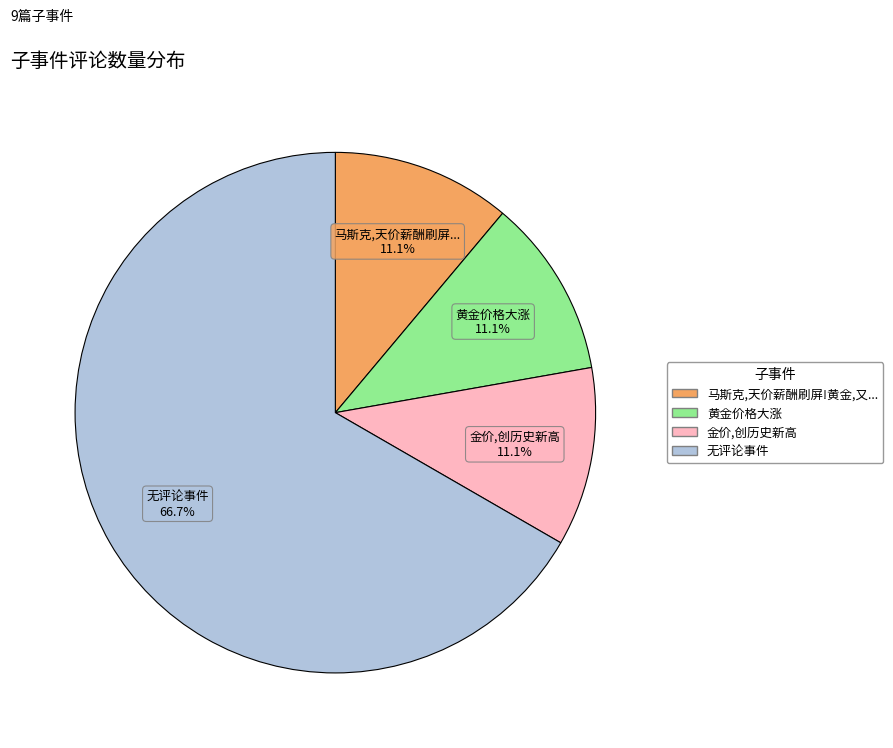

Is there any slice that represents more than half of the pie?

Yes